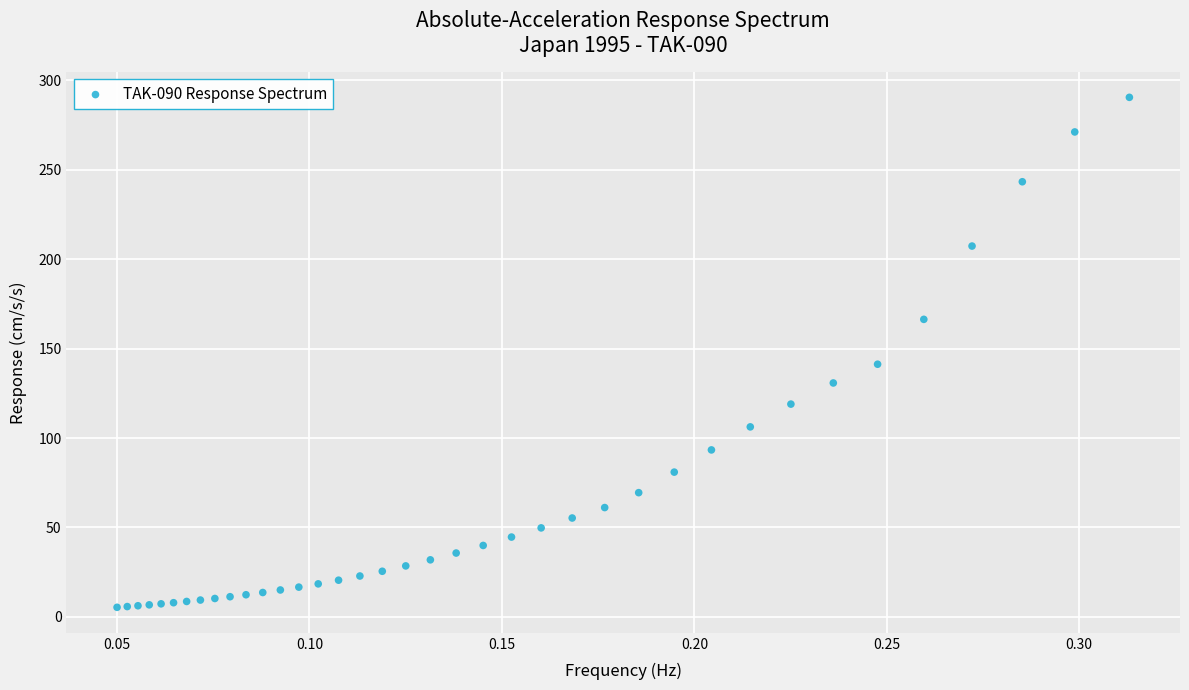

What Y value in the scatter plot is closest to 147?

141.3